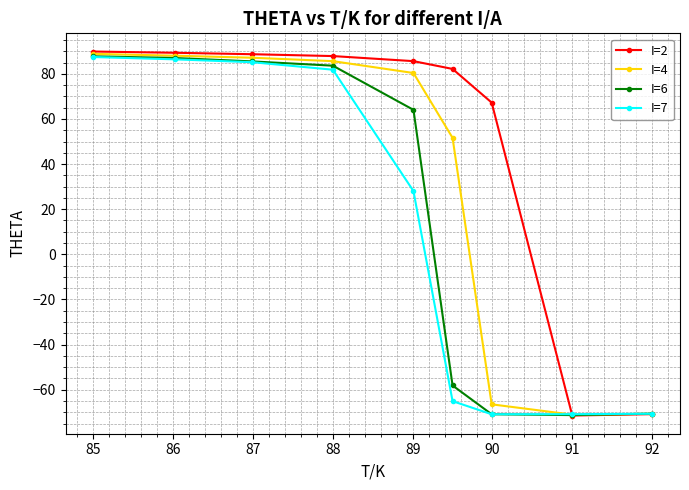

How many data points in I=4 are above 80?

5